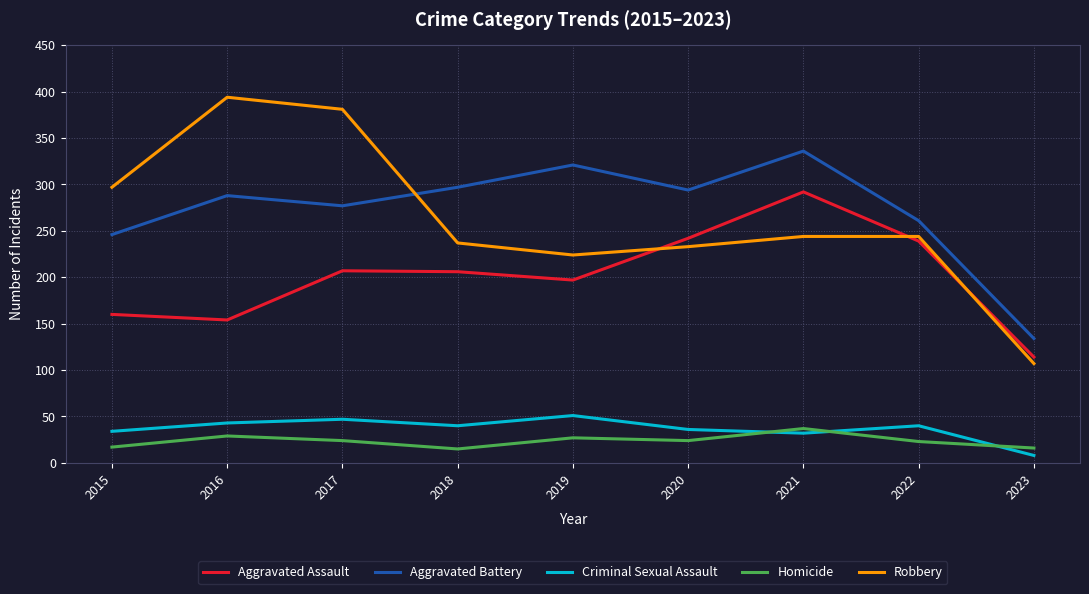

What is the total value across all series at 2022?

807